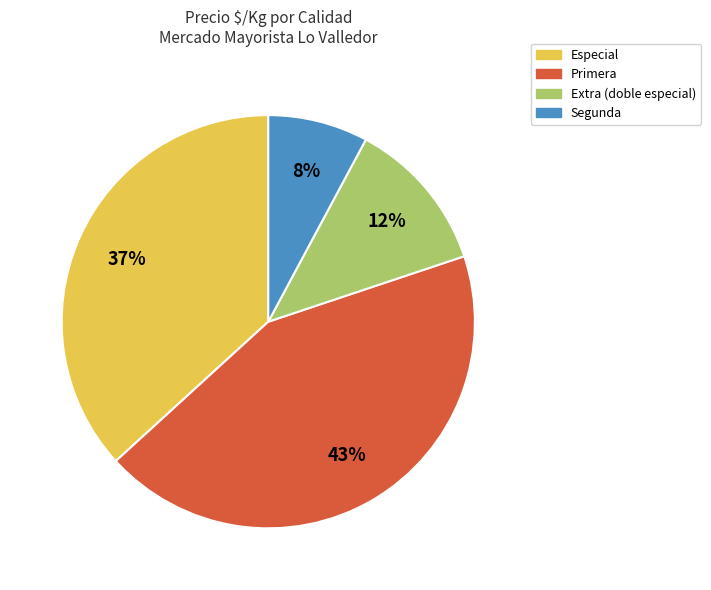

Which has a higher value, Primera or Especial?

Primera